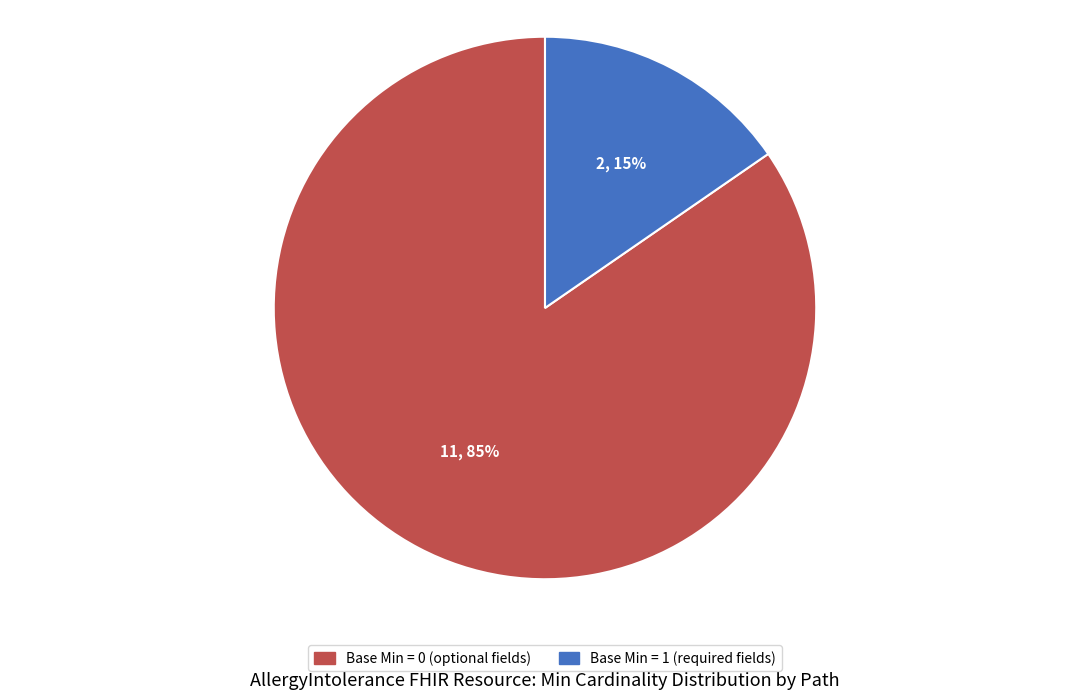

To the nearest percent, what is the average slice percentage?

50%